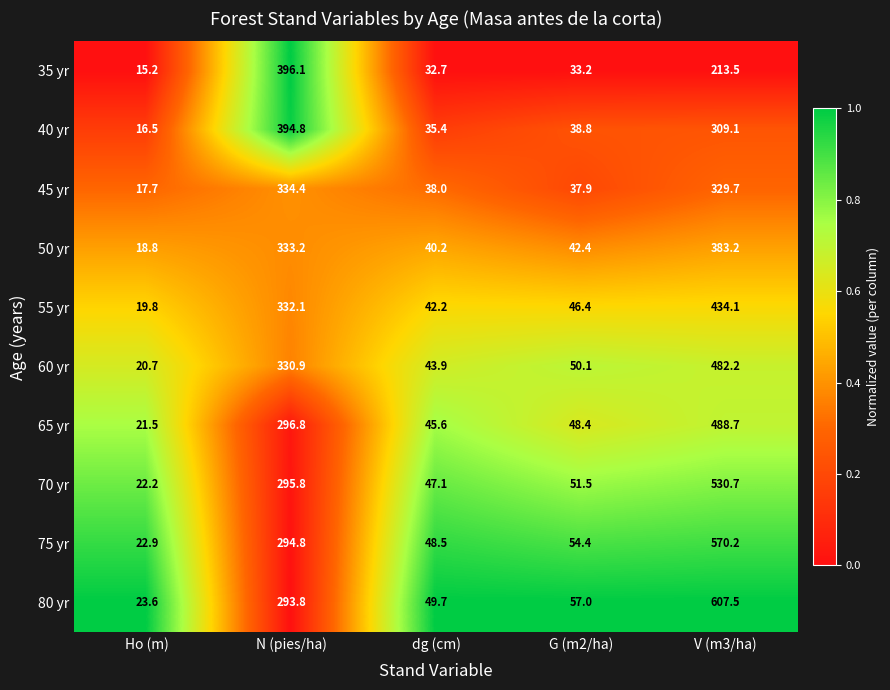

At which category is the sum across all series the highest?

V (m3/ha)